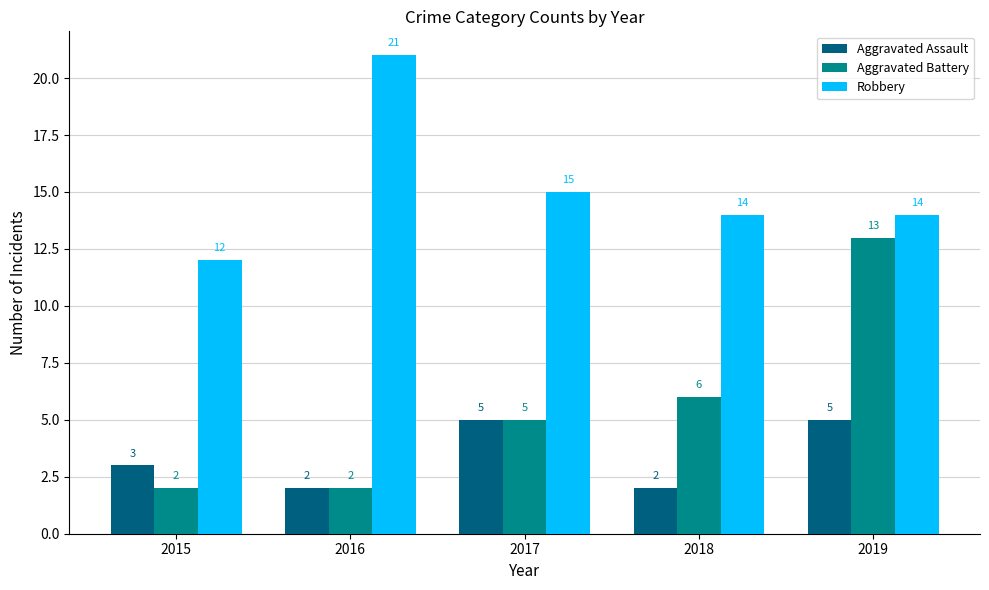

Which series has the largest total across all categories?

Robbery